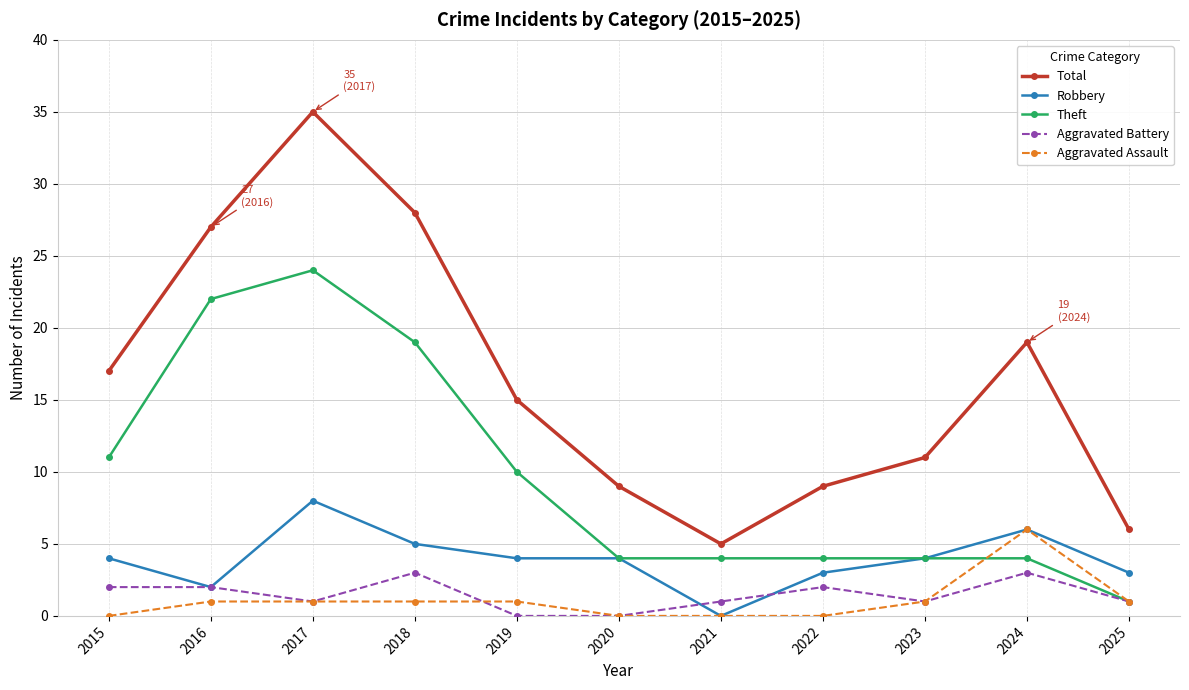

Reading left to right, what are all the values shown in this chart?

Total: 2015=17	2016=27	2017=35	2018=28	2019=15	2020=9	2021=5	2022=9	2023=11	2024=19	2025=6
Robbery: 2015=4	2016=2	2017=8	2018=5	2019=4	2020=4	2021=0	2022=3	2023=4	2024=6	2025=3
Theft: 2015=11	2016=22	2017=24	2018=19	2019=10	2020=4	2021=4	2022=4	2023=4	2024=4	2025=1
Aggravated Battery: 2015=2	2016=2	2017=1	2018=3	2019=0	2020=0	2021=1	2022=2	2023=1	2024=3	2025=1
Aggravated Assault: 2015=0	2016=1	2017=1	2018=1	2019=1	2020=0	2021=0	2022=0	2023=1	2024=6	2025=1